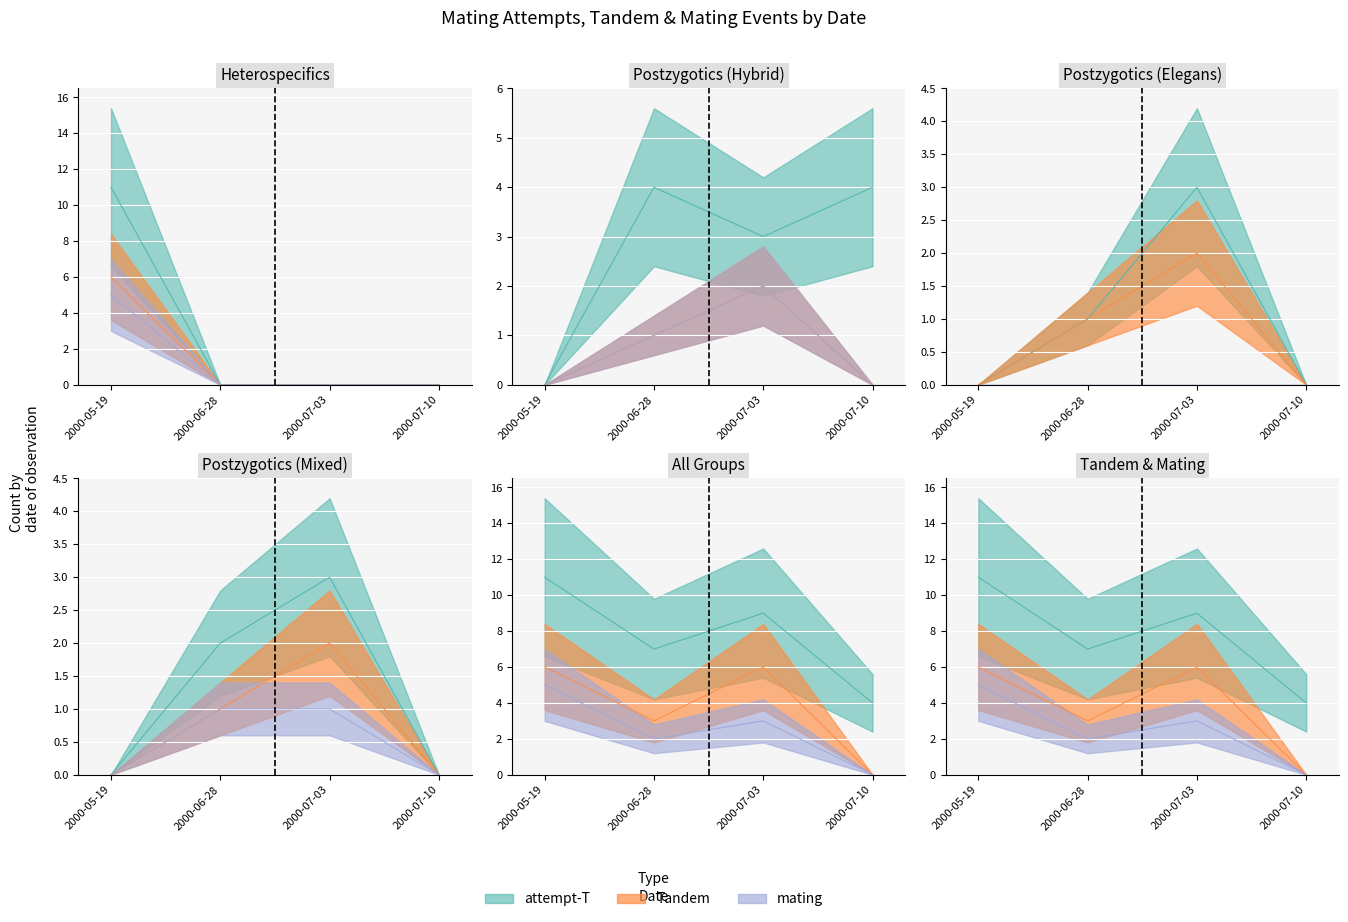

The attempt-T series shows 6 at 2000-07-03. True or false?

False